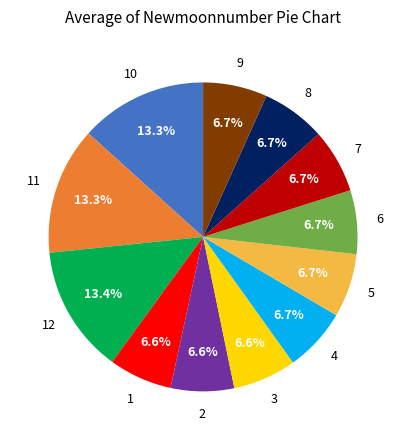

Is there a majority slice in this chart?

No